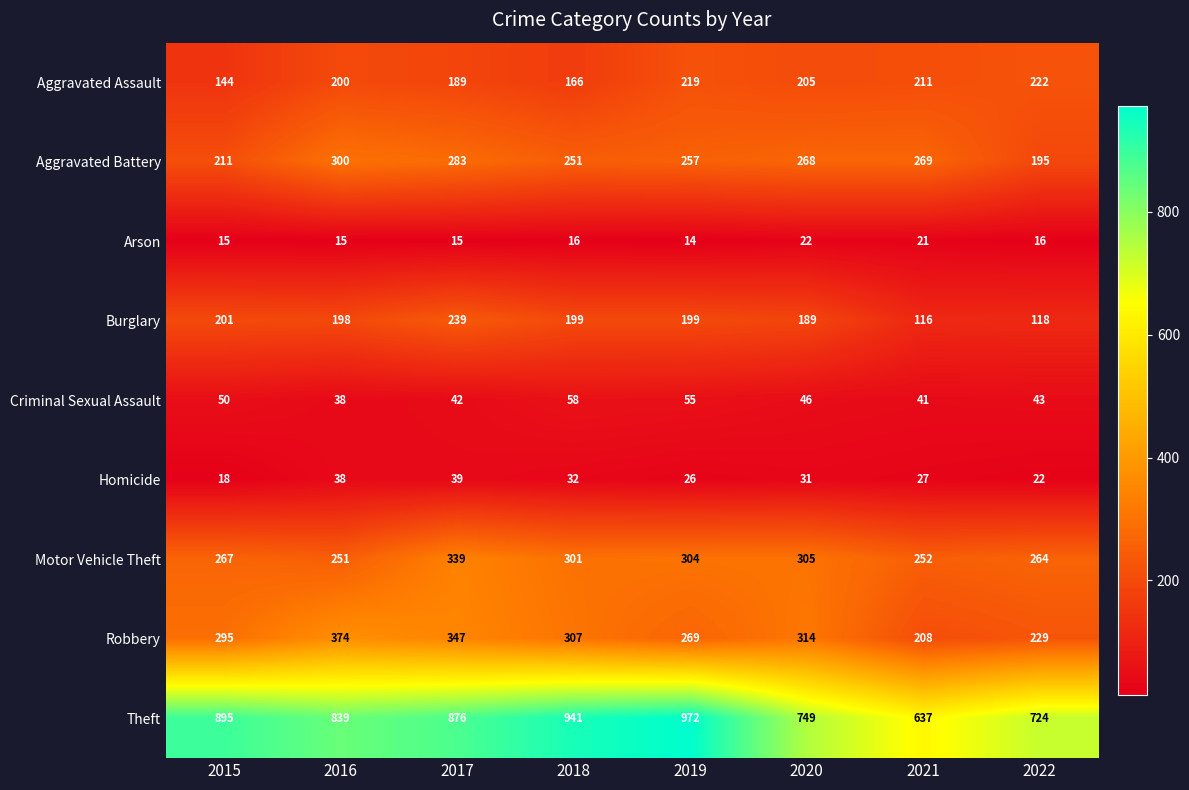

The Homicide series shows 12 at 2021. True or false?

False